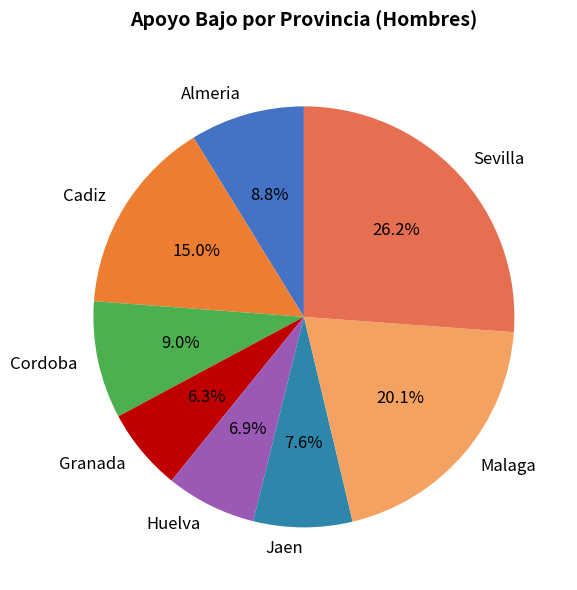

The Cordoba slice represents 9% of the pie. True or false?

True